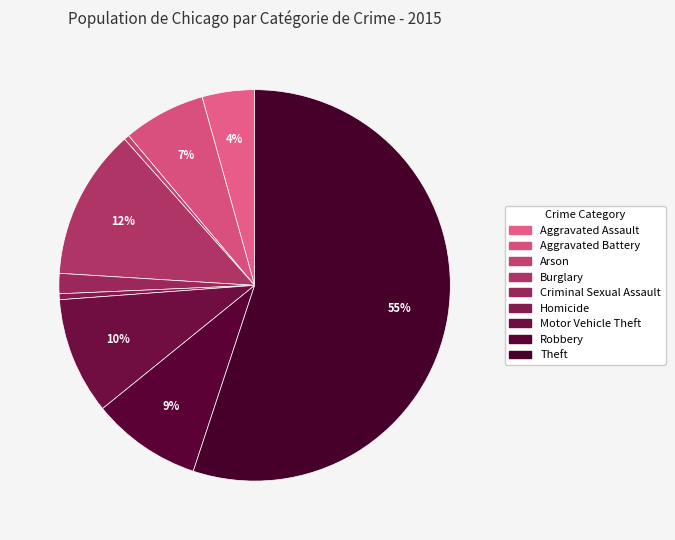

Is the sum of Theft and Aggravated Assault greater than half?

Yes